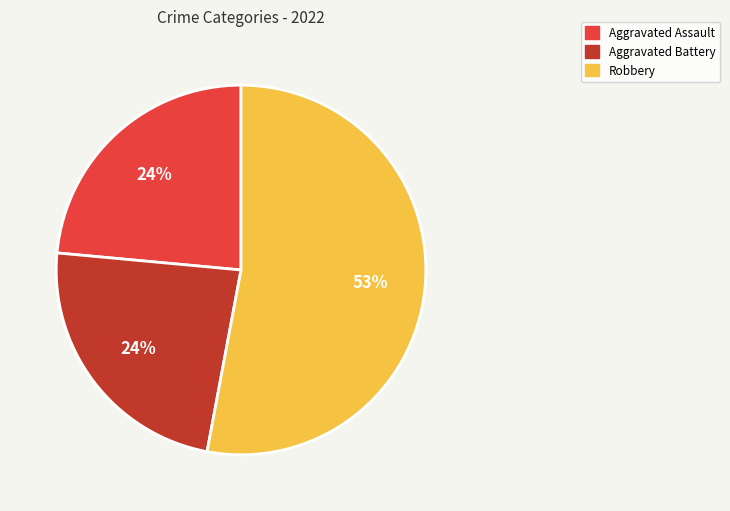

Does any single category account for the majority?

Yes